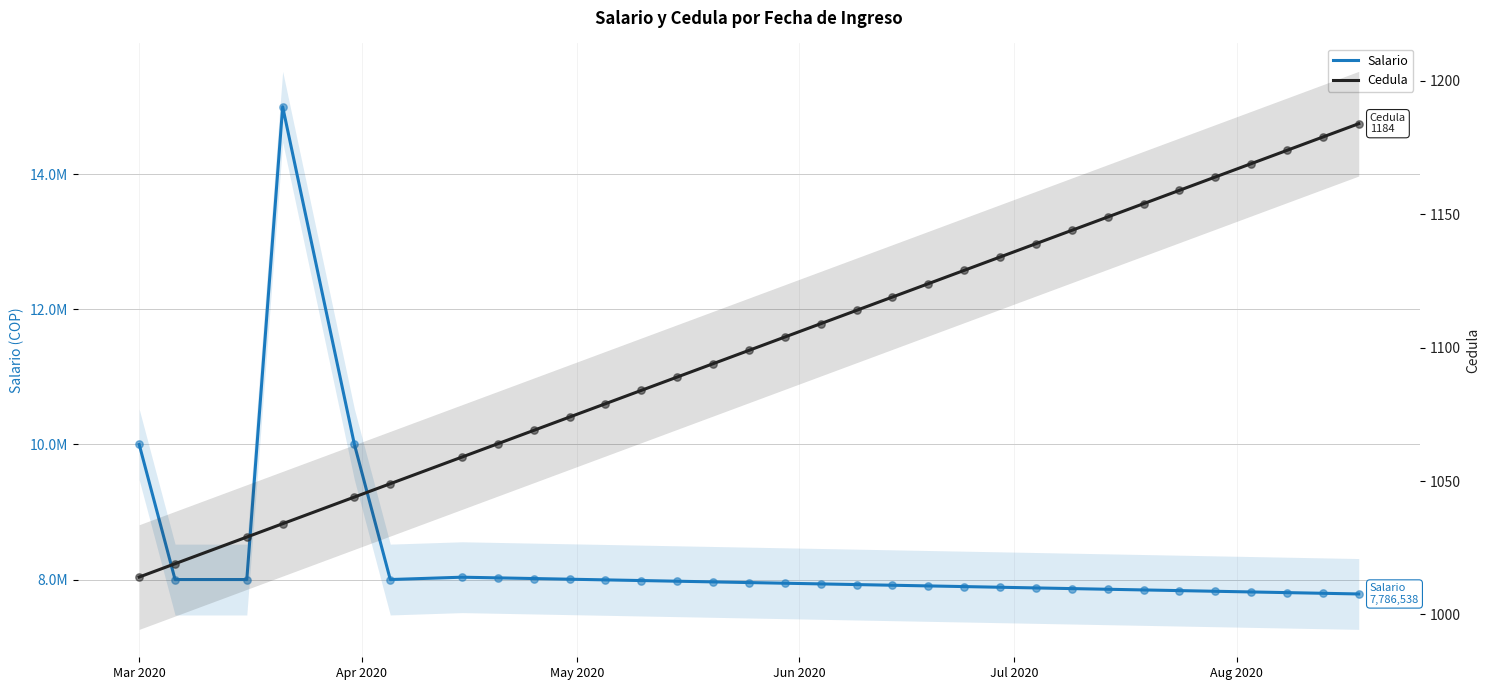

Is the value of Cedula at 26 greater than the value of Salario at 25?

No